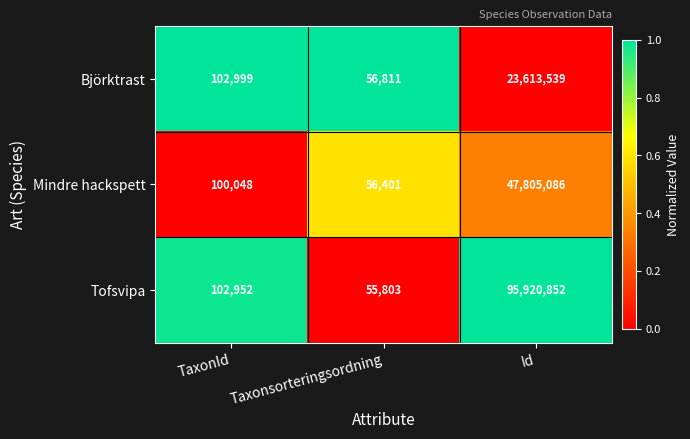

Rank the series at Taxonsorteringsordning from highest to lowest value.

Björktrast, Mindre hackspett, Tofsvipa